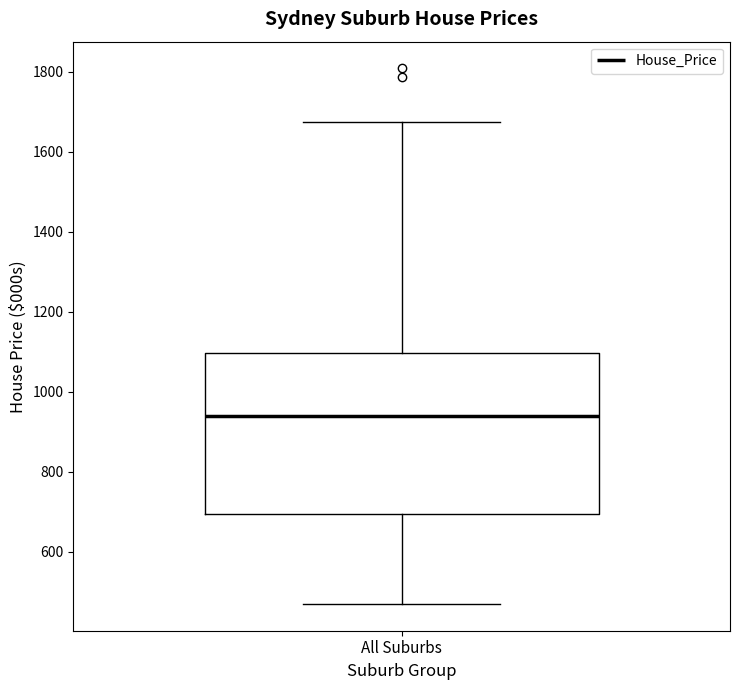

Read this box plot against the y-axis: the position of the median line, the range covered by the box, and the ends of both whiskers. The values are not printed on the chart, so give them approximately, as read against the axis.

median 940, box 700 to 1100, whiskers 460 to 1680